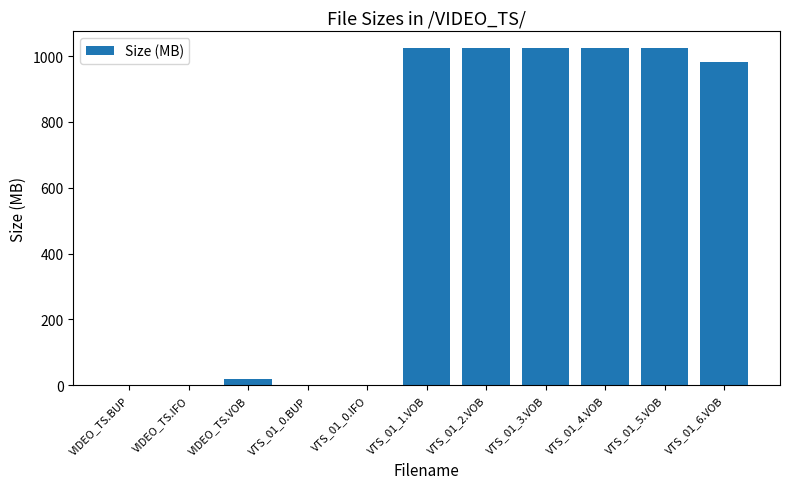

Is it true that the value at VIDEO_TS.BUP is 0.0?

True